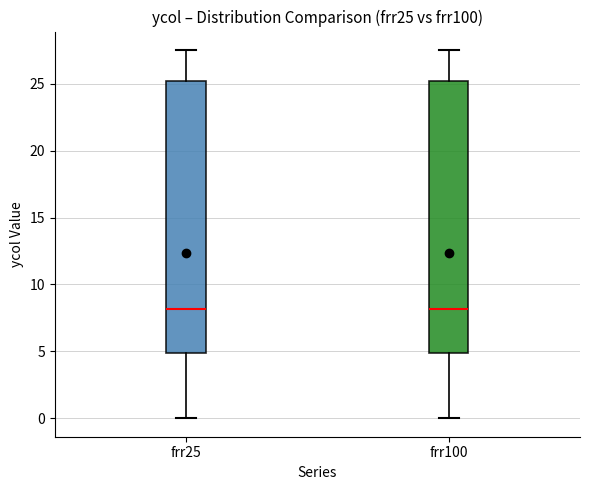

Reading left to right, read every box against the y-axis: the position of its median line, the range the box covers, and the ends of its whiskers. The values are not printed on the chart, so give them approximately, as read against the axis.

frr25: median 8.0, box 5.0 to 25.0, whiskers 0.0 to 27.5
frr100: median 8.0, box 5.0 to 25.0, whiskers 0.0 to 27.5